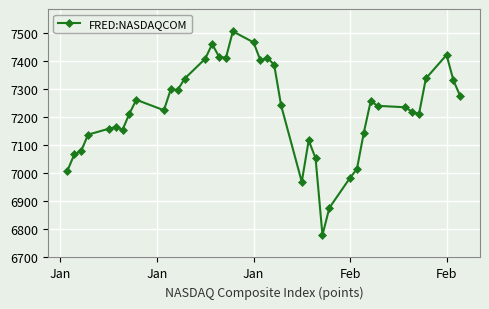

How many values are below 7239?

20